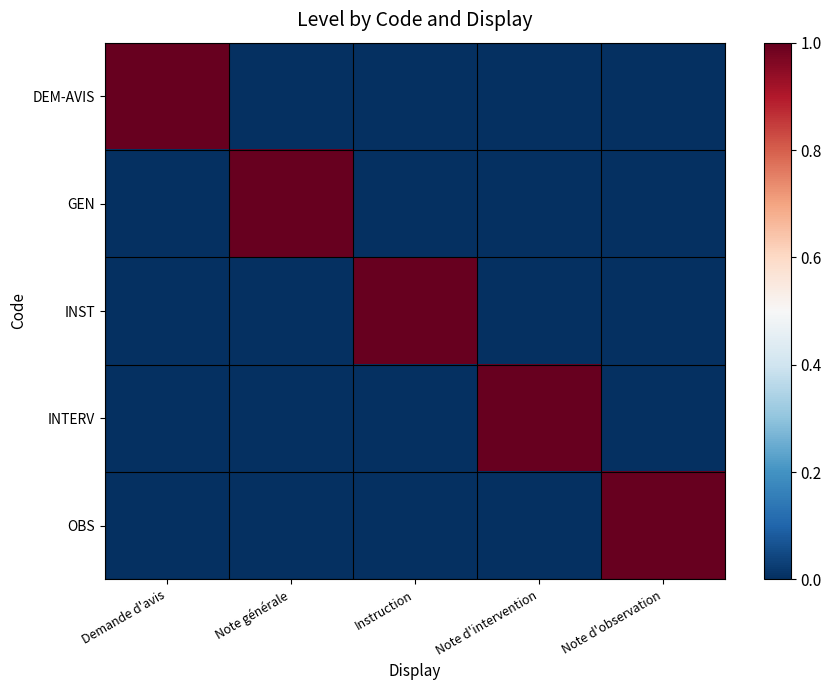

Which series has the largest total across all categories?

DEM-AVIS